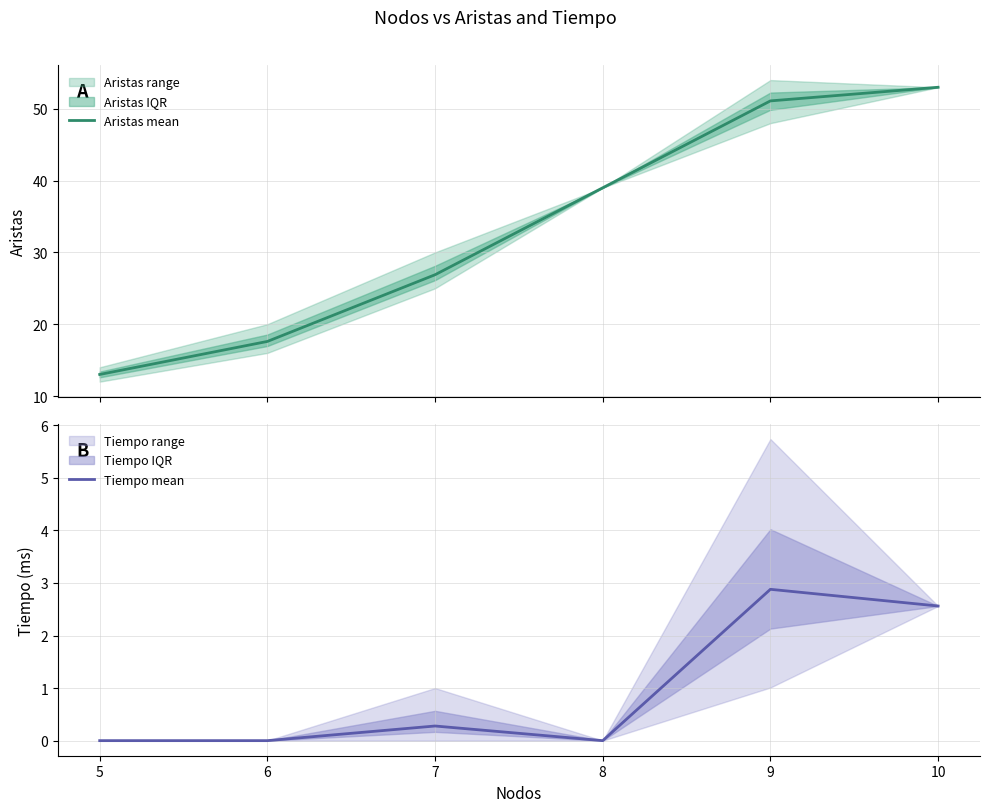

Read the Aristas mean value at 5.

13.0